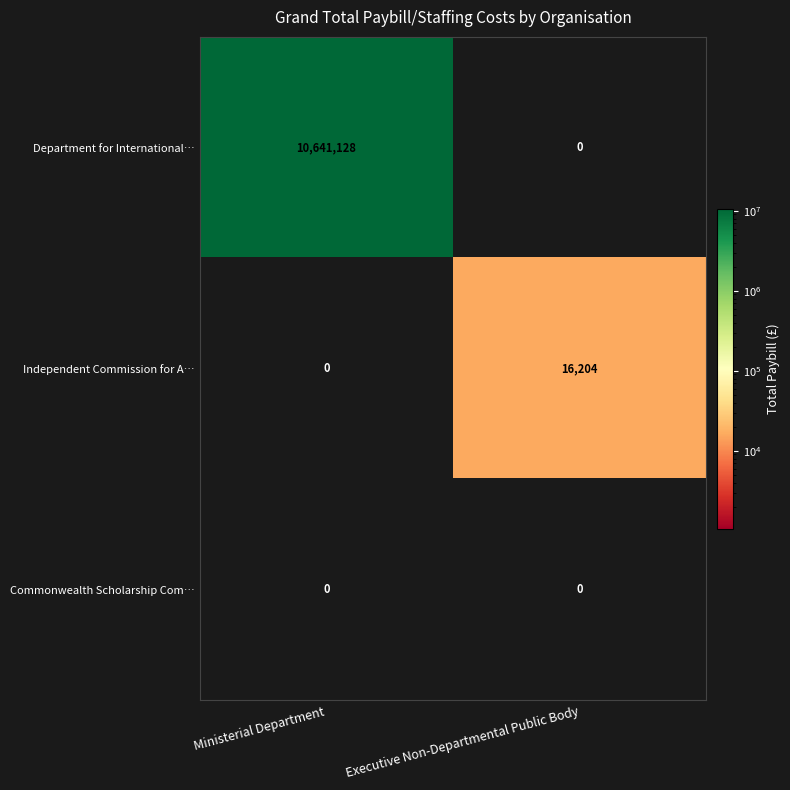

Which series has the widest spread of values?

row_0